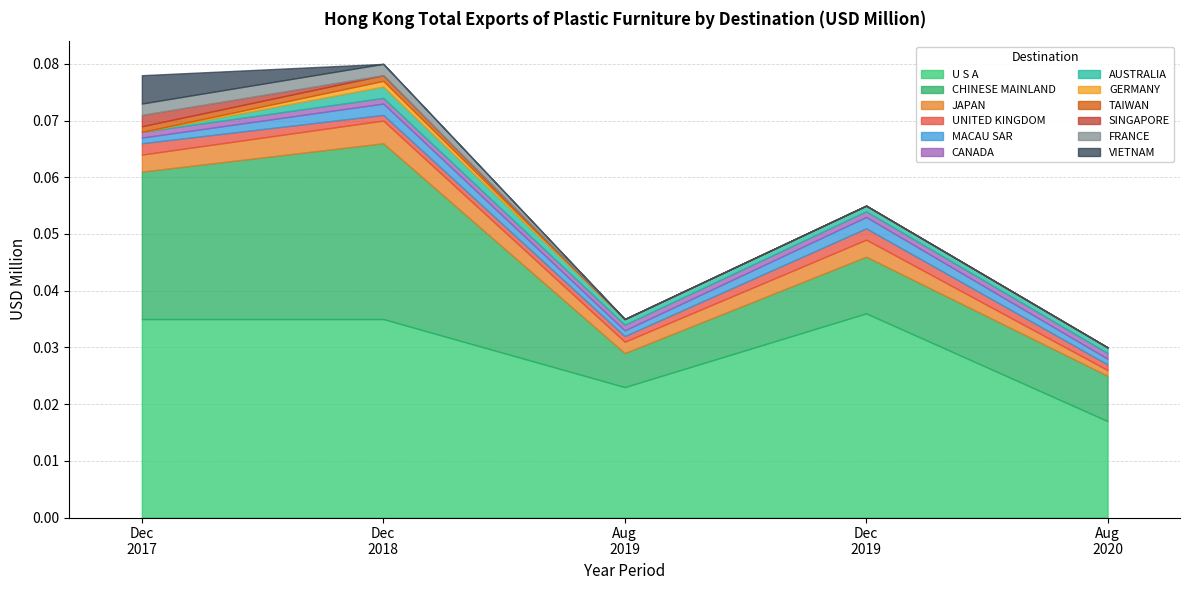

List the labels in order of 201912 value, smallest first.

GERMANY, TAIWAN, SINGAPORE, FRANCE, VIETNAM, CANADA, AUSTRALIA, UNITED KINGDOM, MACAU SAR, JAPAN, CHINESE MAINLAND, U S A